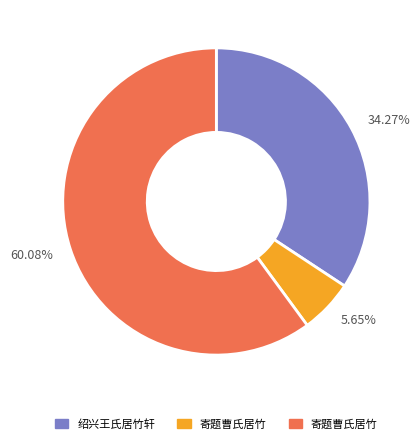

Which category has the smallest portion of the pie?

5.65%